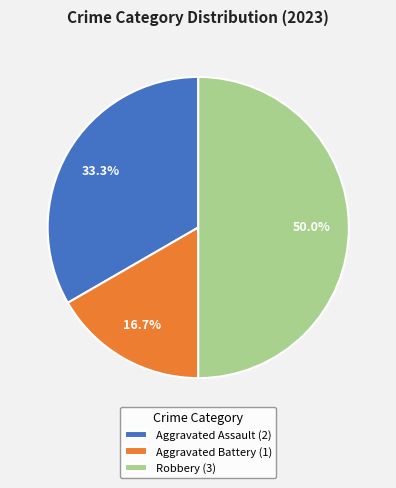

Rank the categories by value from lowest to highest.

Aggravated Battery, Aggravated Assault, Robbery